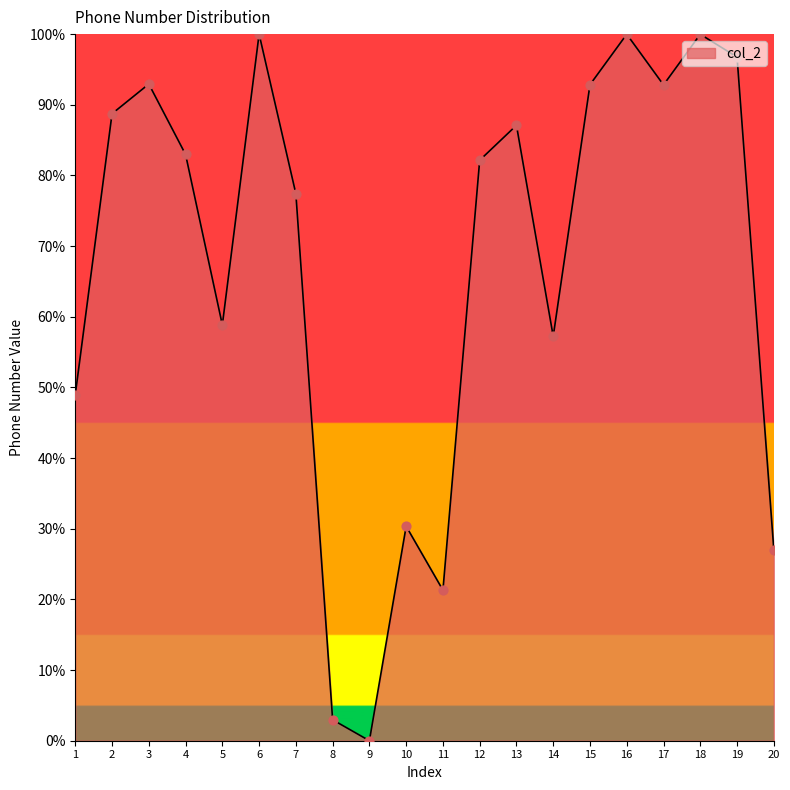

What is the change in value from 18 to 19?

-3.2